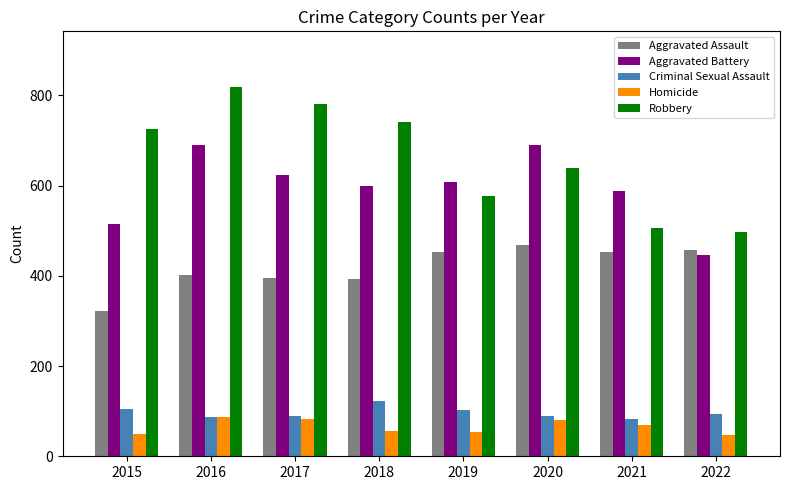

What is the total value across all series at 2019?

1792